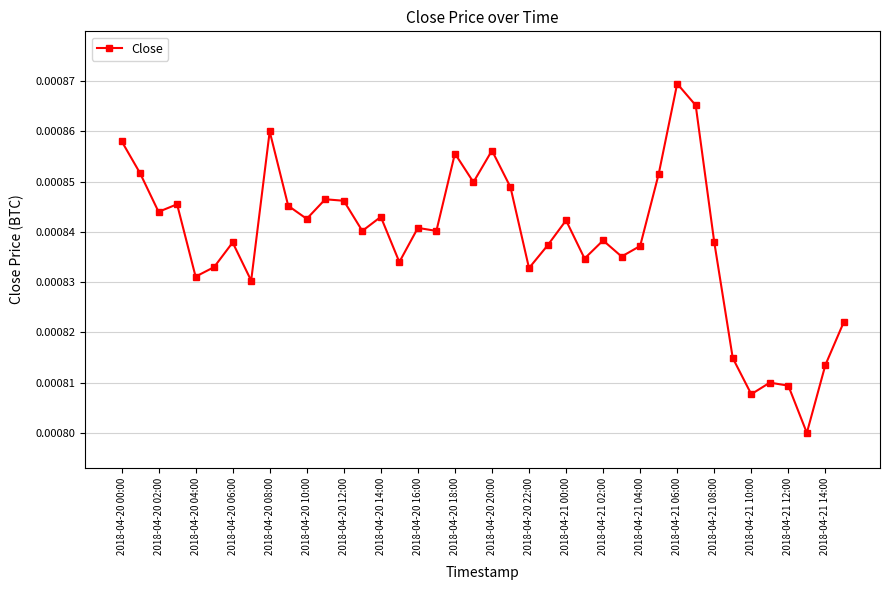

How many values are between 0 and 1?

40